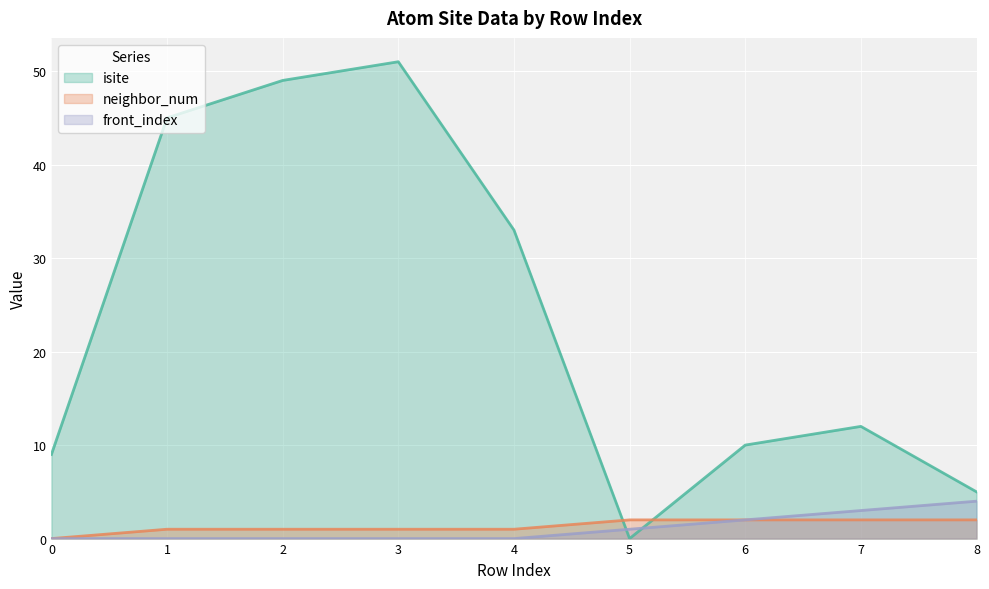

Reading right to left, extract all data points from this chart.

isite: 5	12	10	0	33	51	49	45	9
neighbor_num: 2	2	2	2	1	1	1	1	0
front_index: 4	3	2	1	0	0	0	0	0